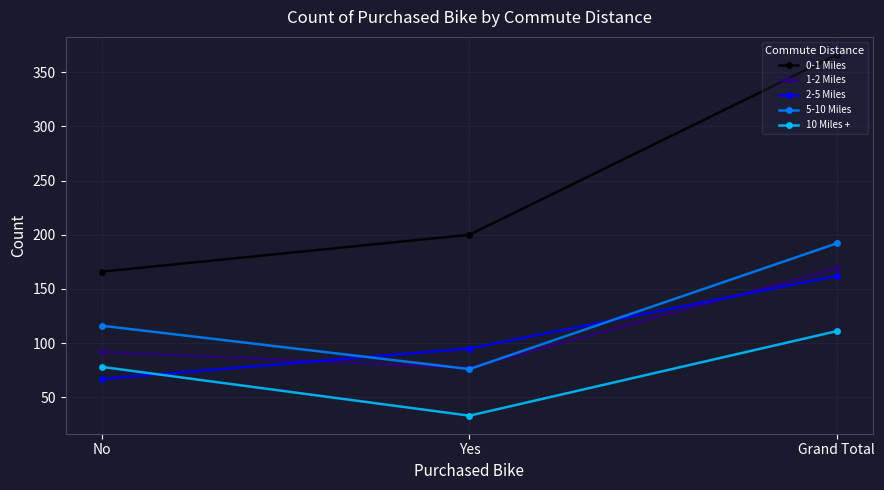

What is the minimum value for 5-10 Miles?

76